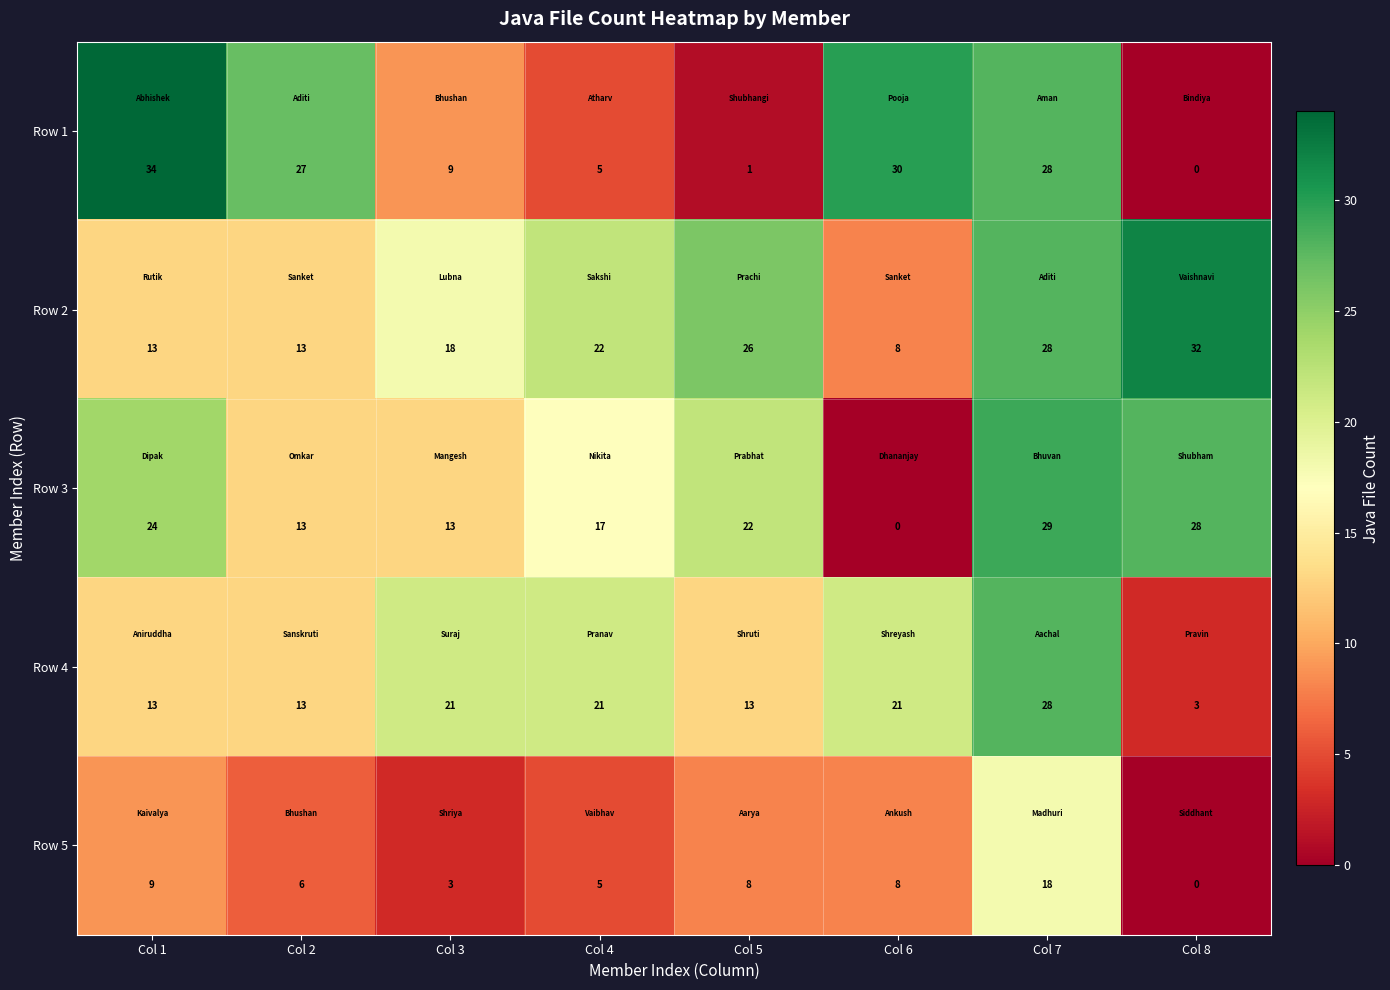

Which series changed the most between Col 2 and Col 7?

Row 3